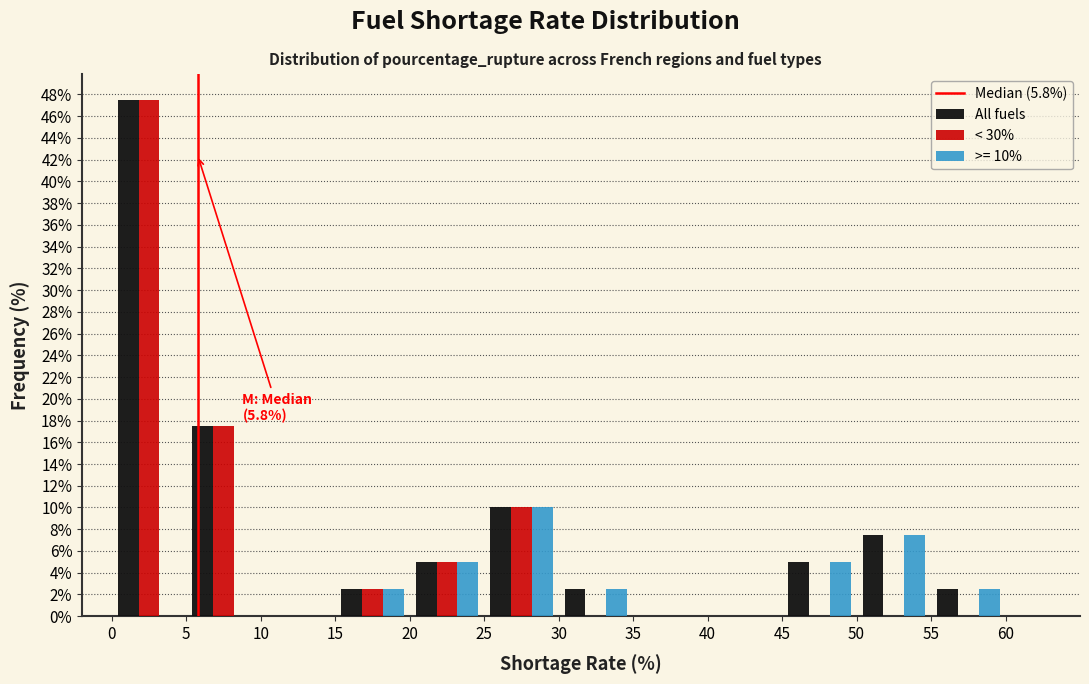

In the < 30% series, which range on the x-axis has the tallest bar?

0 to 5